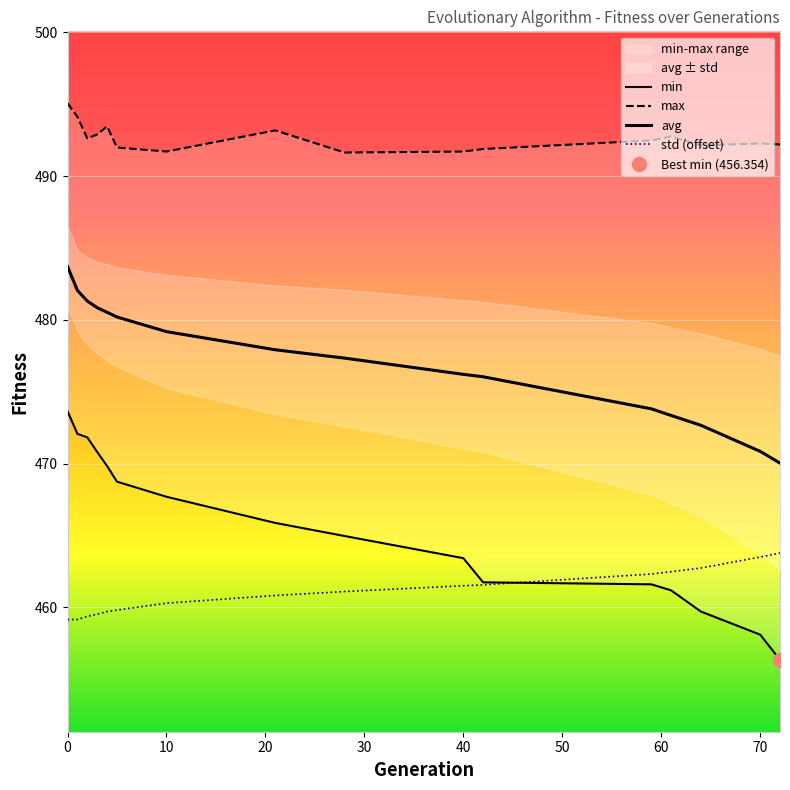

What is the value of the min point at the 8th from the left?

465.9